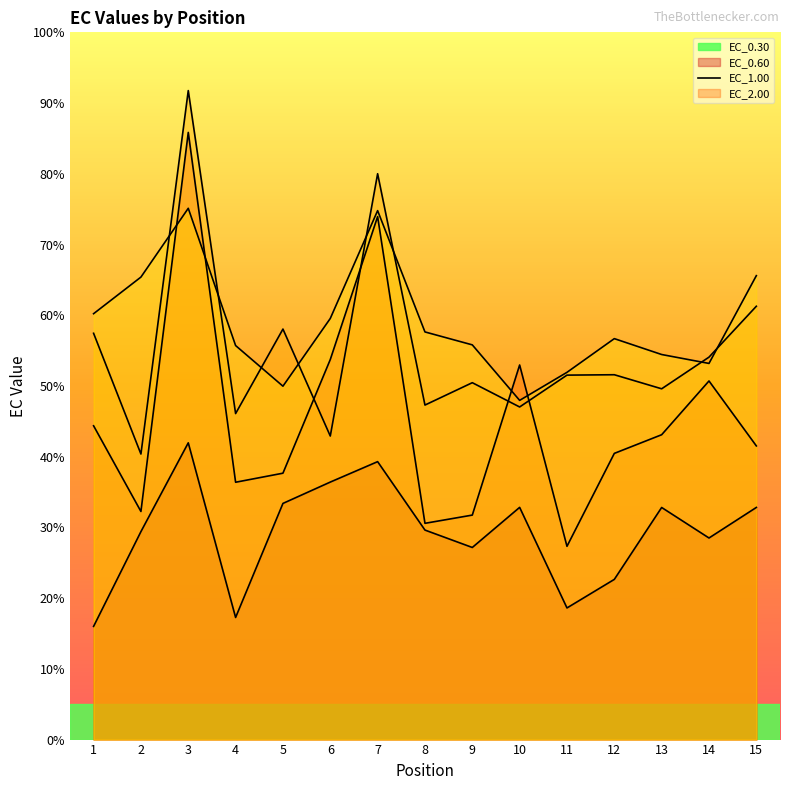

List the series in order of their peak value, lowest first.

EC_0.30, EC_2.00, EC_0.60, EC_1.00